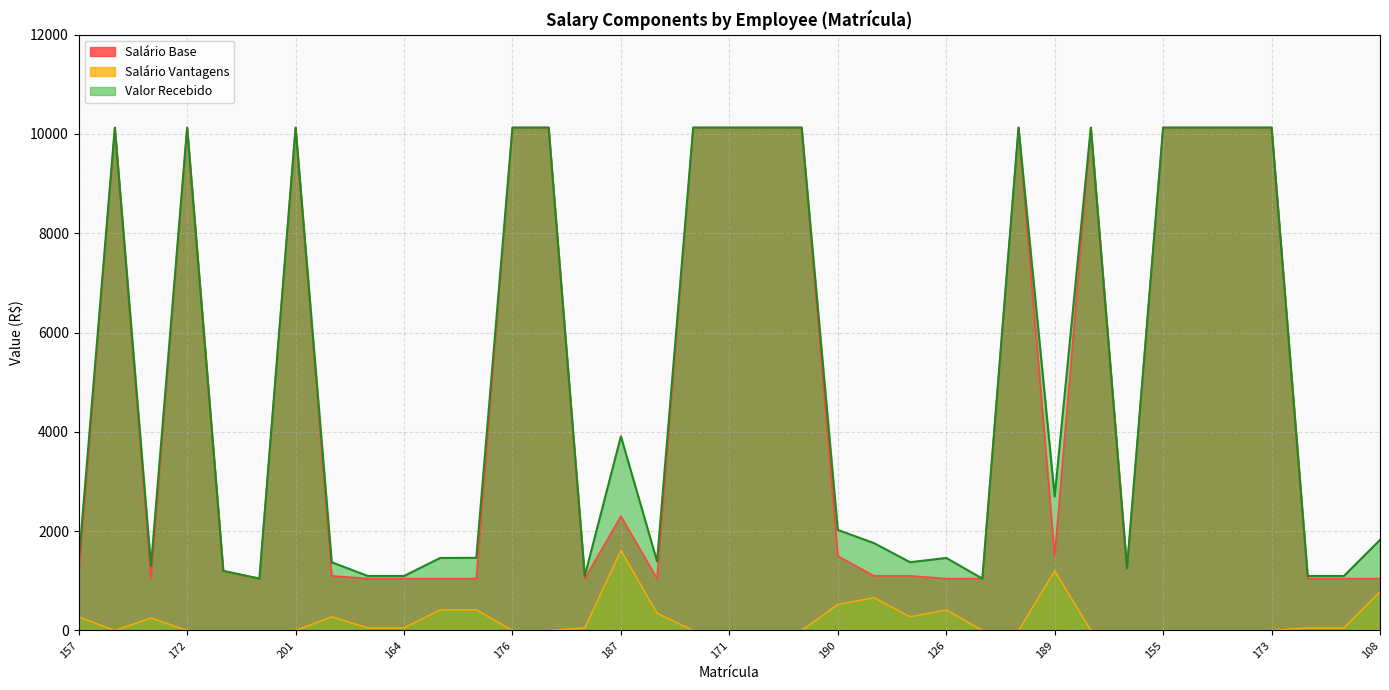

Reading left to right, transcribe all the data shown in this chart.

Salário Base: 157=1100.0	156=10128.9	111=1045.0	172=10128.9	197=1200.0	200=1045.0	201=10128.9	123=1100.0	112=1045.0	164=1045.0	198=1045.0	160=1045.0	176=10128.9	170=10128.9	162=1045.0	187=2300.0	149=1045.0	12=10128.9	171=10128.9	4=10128.9	2=10128.9	190=1500.0	114=1100.0	125=1100.0	126=1045.0	199=1045.0	61=10128.9	189=1500.0	153=10128.9	202=1250.0	155=10128.9	150=10128.9	64=10128.9	173=10128.9	196=1045.0	159=1045.0	108=1045.0
Salário Vantagens: 157=275.0	156=0.0	111=252.2	172=0.0	197=0.0	200=0.0	201=0.0	123=275.0	112=52.2	164=52.2	198=415.6	160=418.0	176=0.0	170=0.0	162=52.2	187=1610.0	149=348.3	12=0.0	171=0.0	4=0.0	2=0.0	190=525.0	114=660.0	125=275.0	126=415.9	199=0.0	61=0.0	189=1200.0	153=0.0	202=0.0	155=0.0	150=0.0	64=0.0	173=0.0	196=52.2	159=52.2	108=779.5
Valor Recebido: 157=1375.0	156=10128.9	111=1297.2	172=10128.9	197=1200.0	200=1045.0	201=10128.9	123=1375.0	112=1097.2	164=1097.2	198=1460.6	160=1463.0	176=10128.9	170=10128.9	162=1097.2	187=3910.0	149=1393.3	12=10128.9	171=10128.9	4=10128.9	2=10128.9	190=2025.0	114=1760.0	125=1375.0	126=1460.9	199=1045.0	61=10128.9	189=2700.0	153=10128.9	202=1250.0	155=10128.9	150=10128.9	64=10128.9	173=10128.9	196=1097.2	159=1097.2	108=1824.5